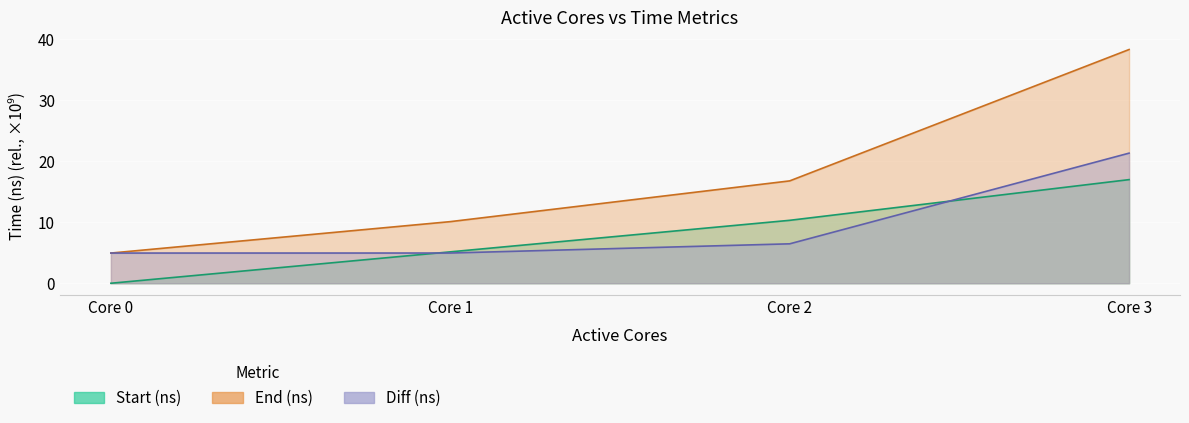

Which category has the highest value in the End (ns) series?

Core 3